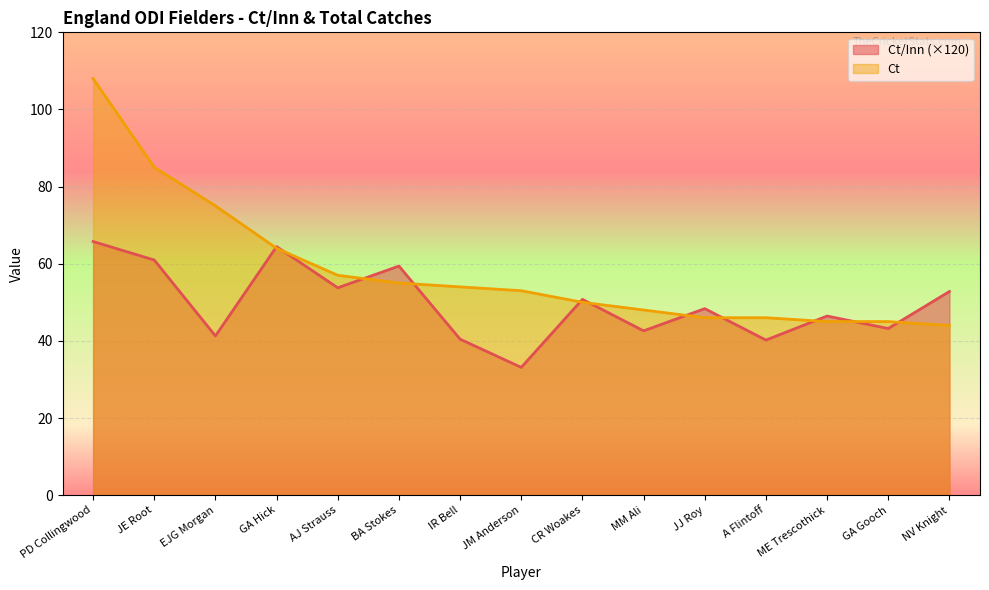

What is the value of the Ct point at the 10th from the left?

48.0